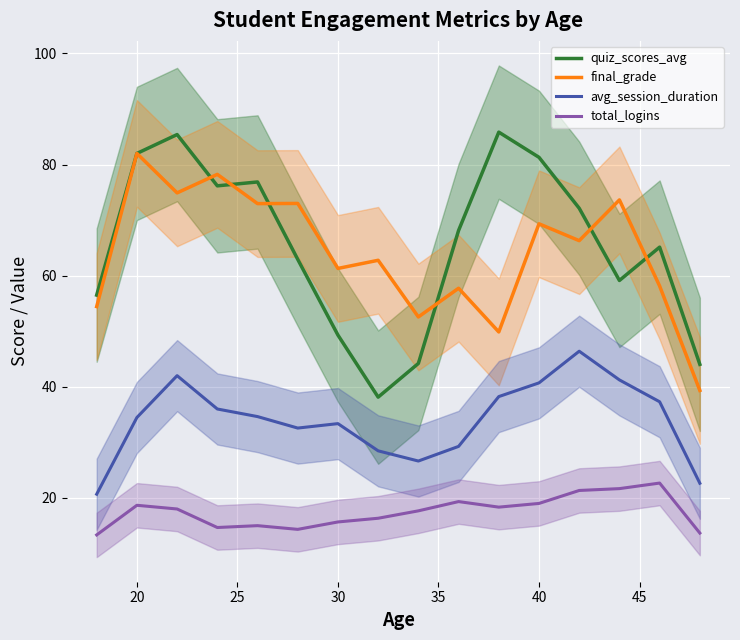

Which series has the largest total across all categories?

quiz_scores_avg